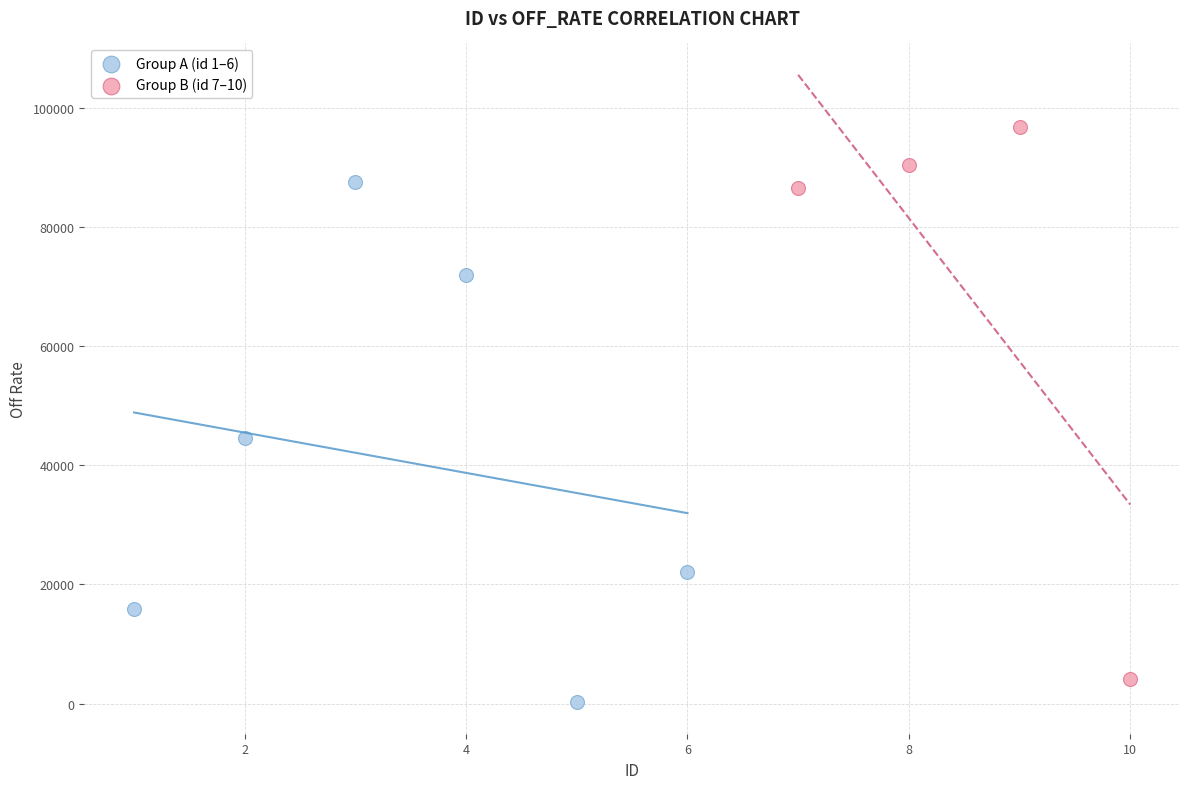

Which series contains the lowest Y value?

Group A (id 1–6)